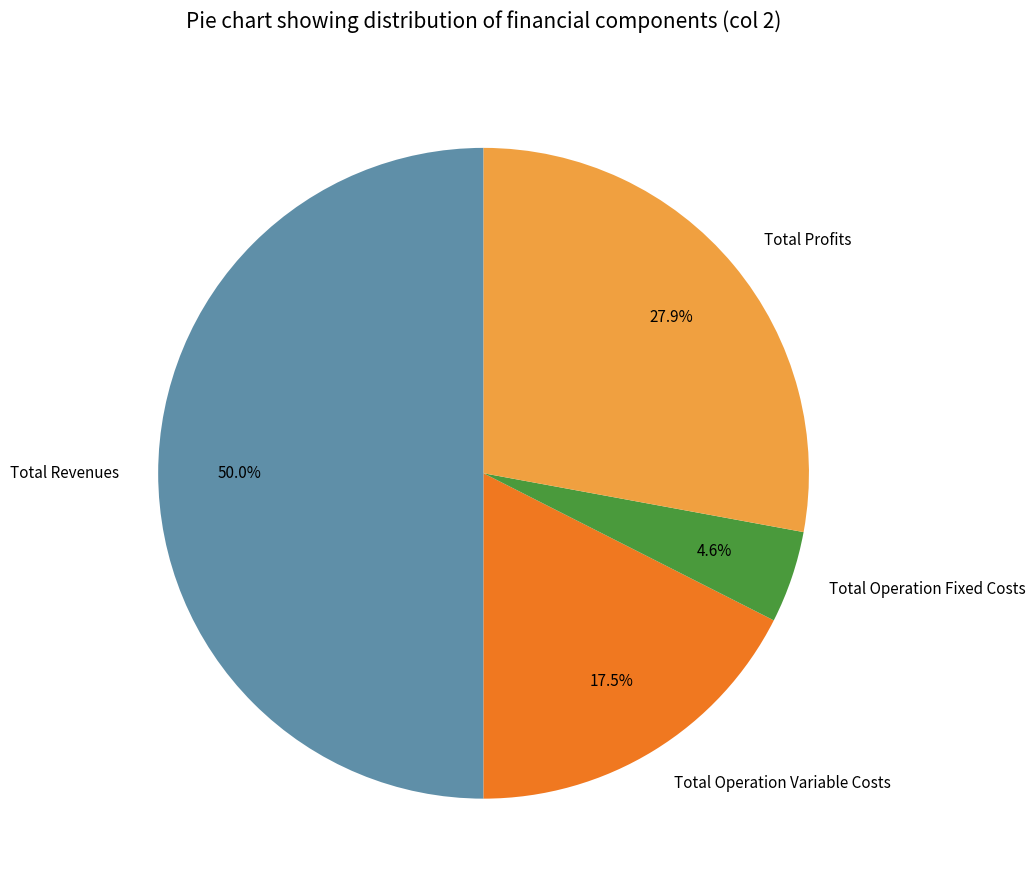

Rank the categories by value from lowest to highest.

Total Operation Fixed Costs, Total Operation Variable Costs, Total Profits, Total Revenues